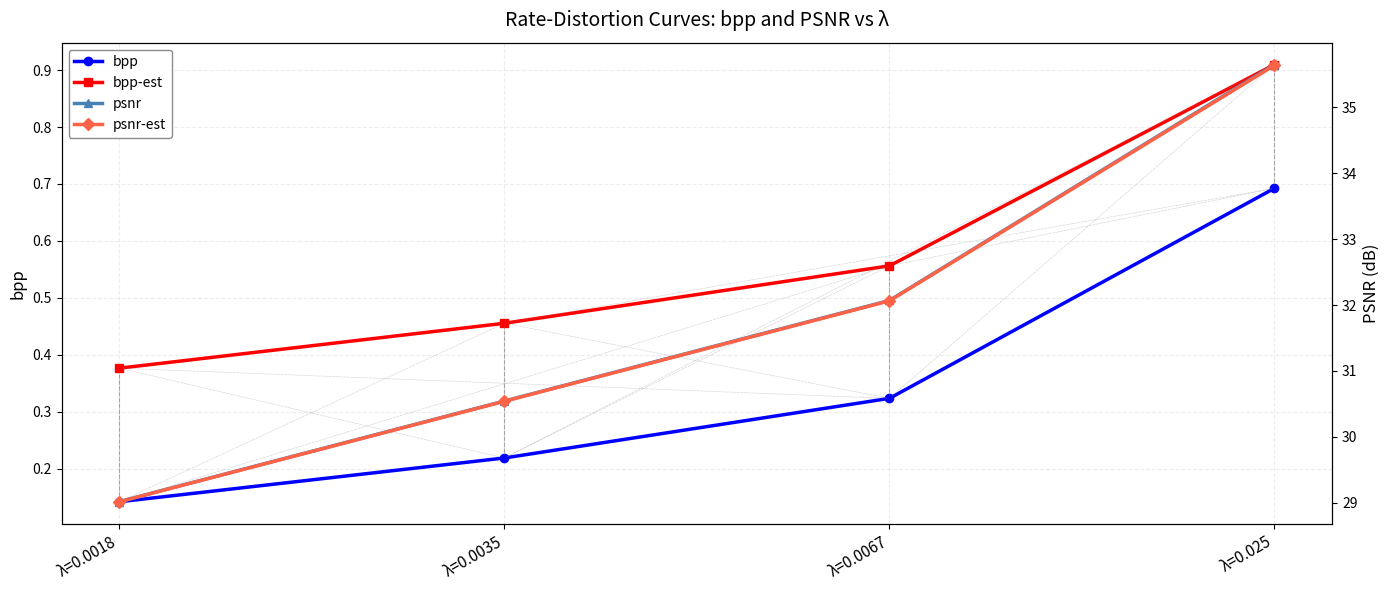

True or false: bpp-est has more than 1 points higher than both neighbors.

False